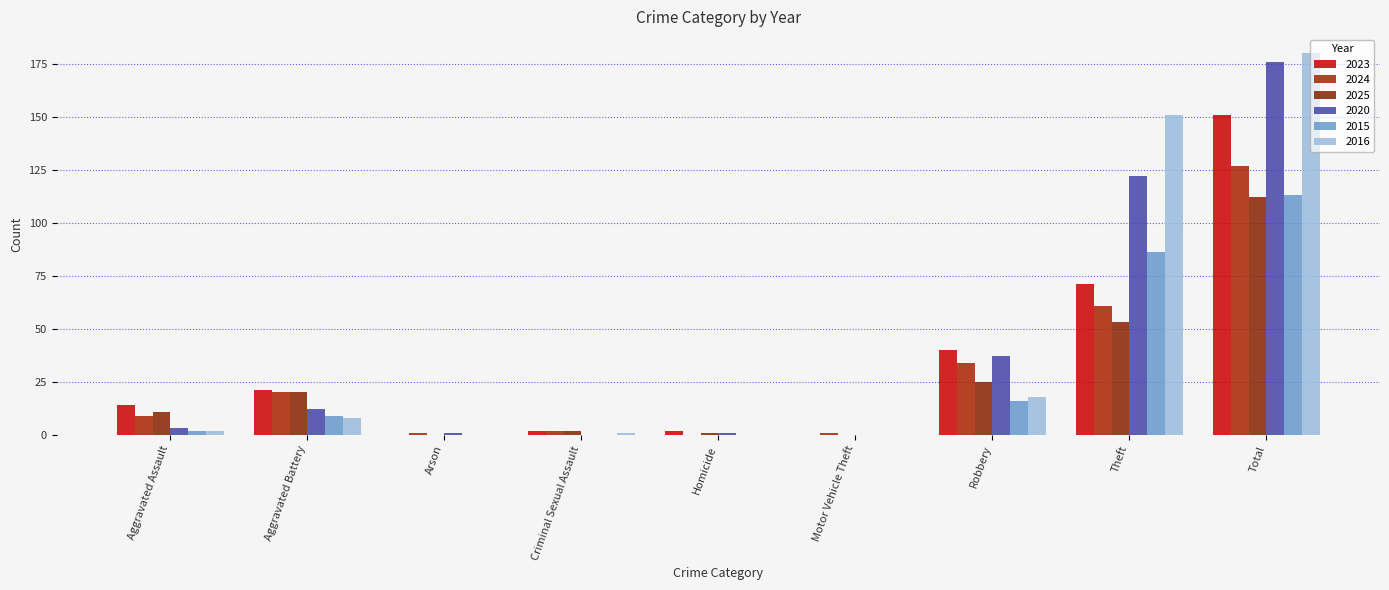

What are all the series names shown in the legend?

2023, 2024, 2025, 2020, 2015, 2016